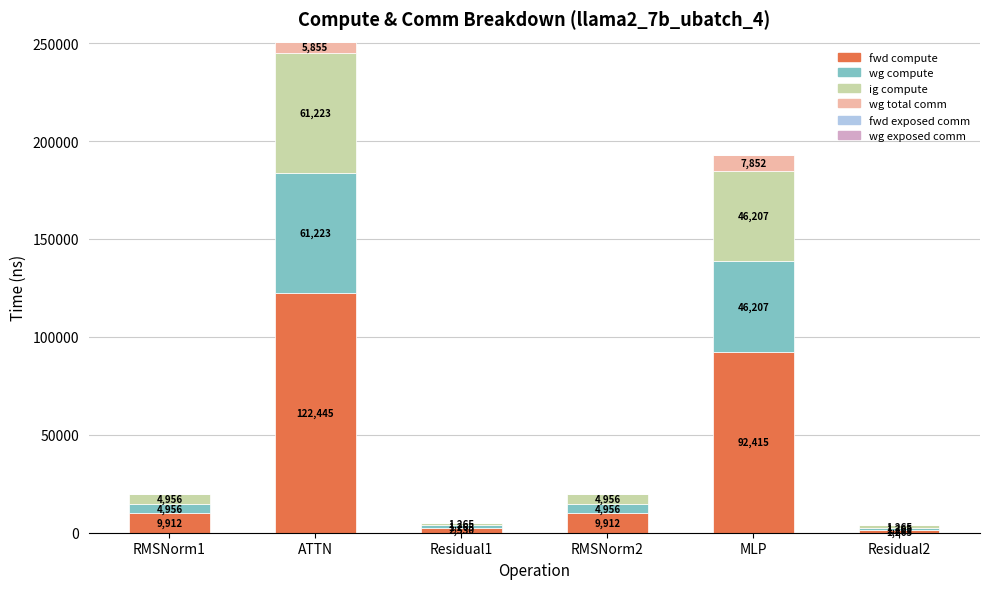

At which category is the sum across all series the highest?

ATTN